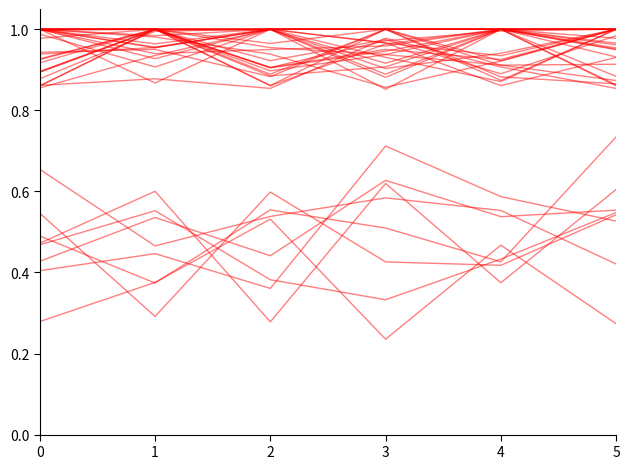

Rank the categories by value from lowest to highest.

5, 0, 1, 2, 3, 4